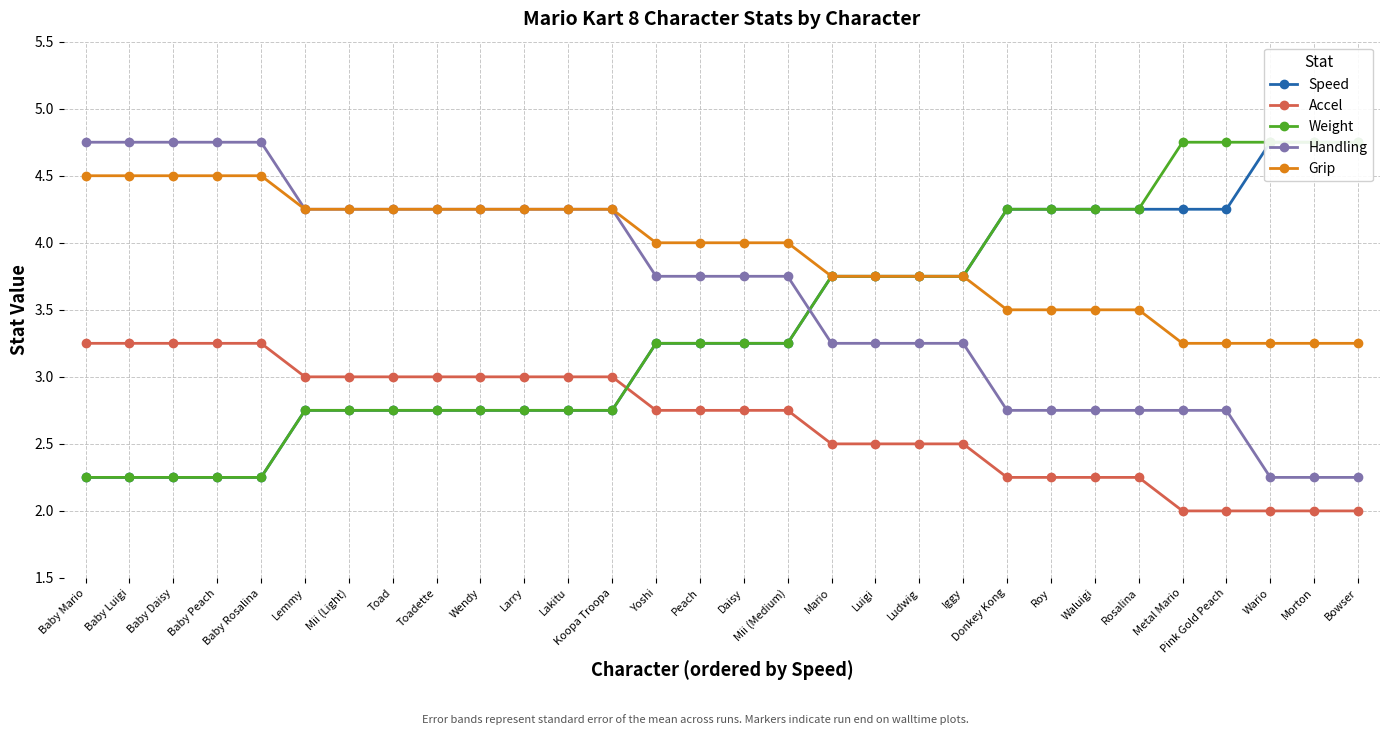

What is the value of the Grip point at the 15th from the left?

4.0